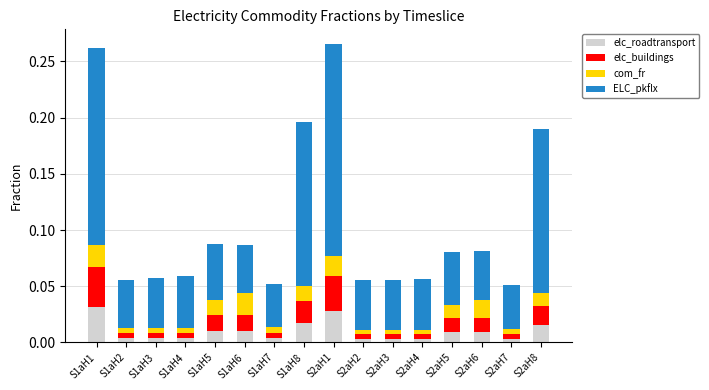

What position from the right is S1aH4?

13